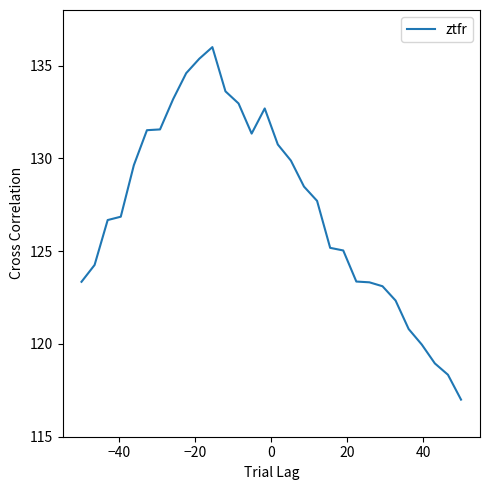

What is the difference between the maximum and minimum values?

19.0